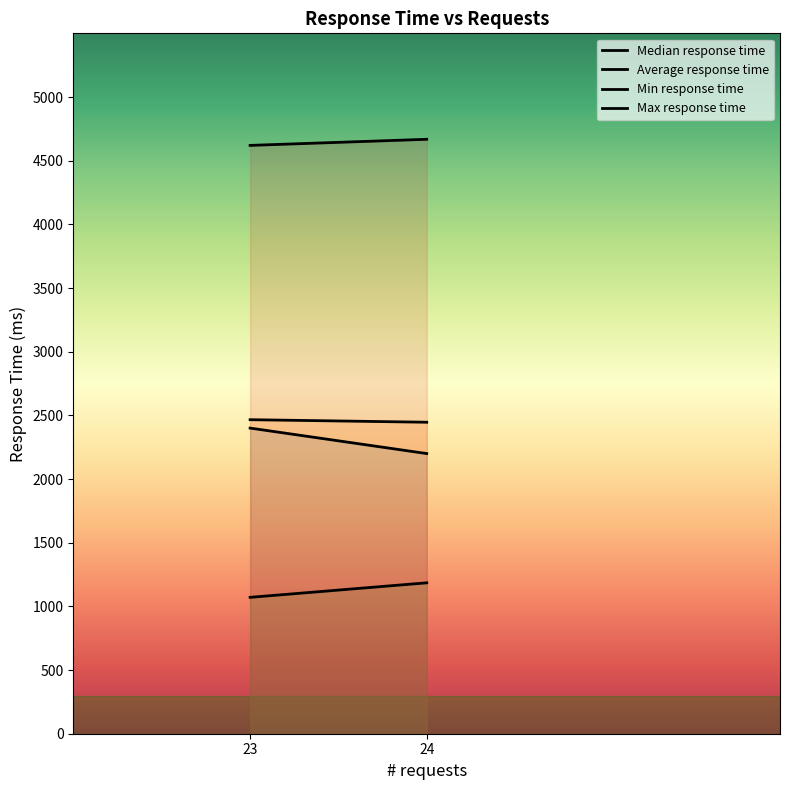

The Average response time series shows 1107 at 23. True or false?

False